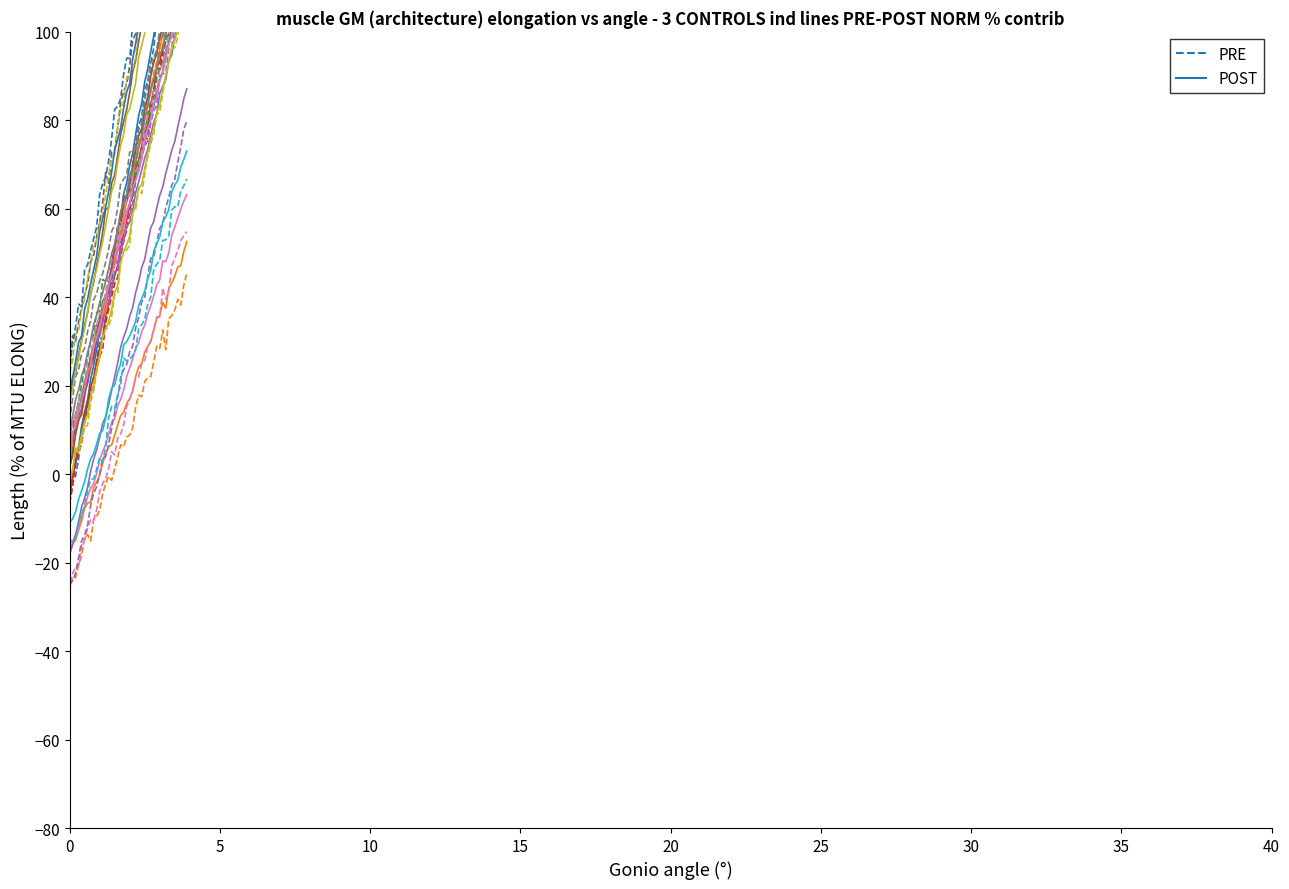

What are all the series names shown in the legend?

PRE, POST